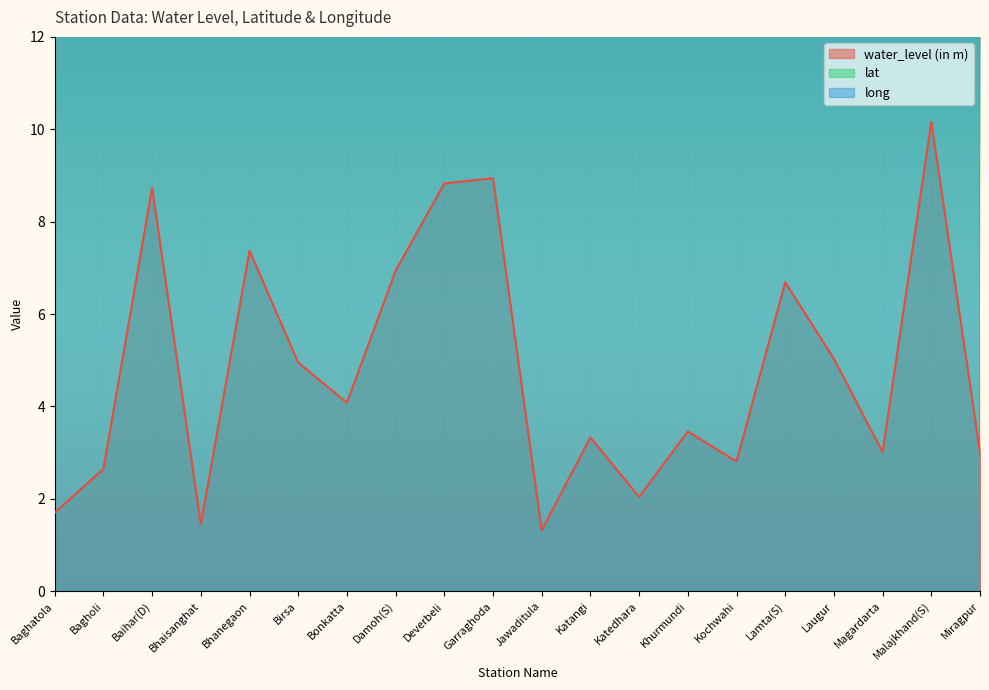

How many lines are shown in the chart?

3